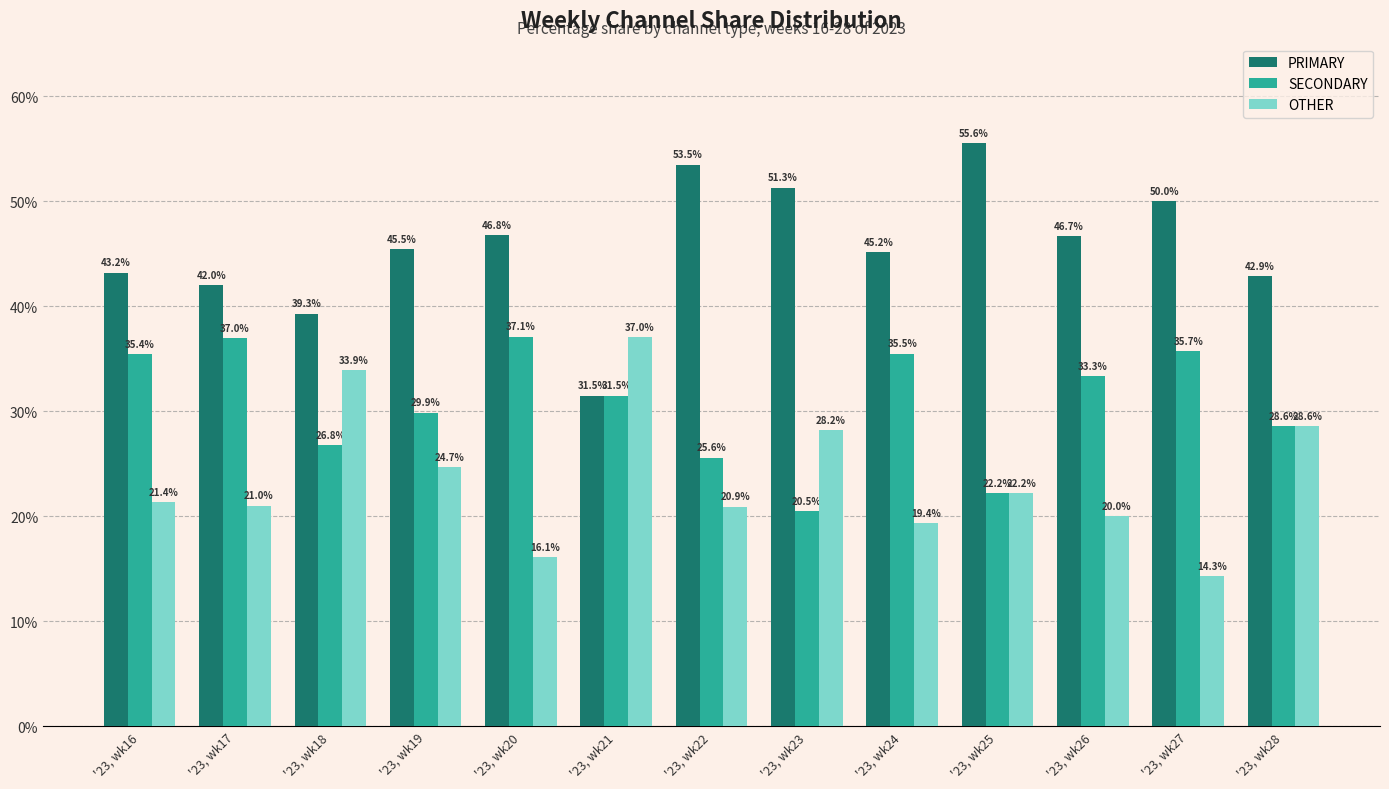

Where does the SECONDARY series first go above 31?

'23, wk16